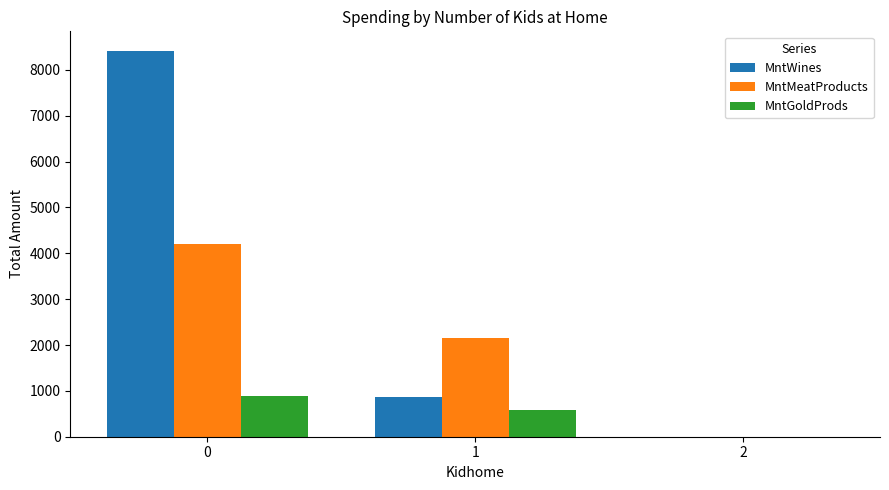

The value of MntMeatProducts at 1 is 2160. True or false?

True